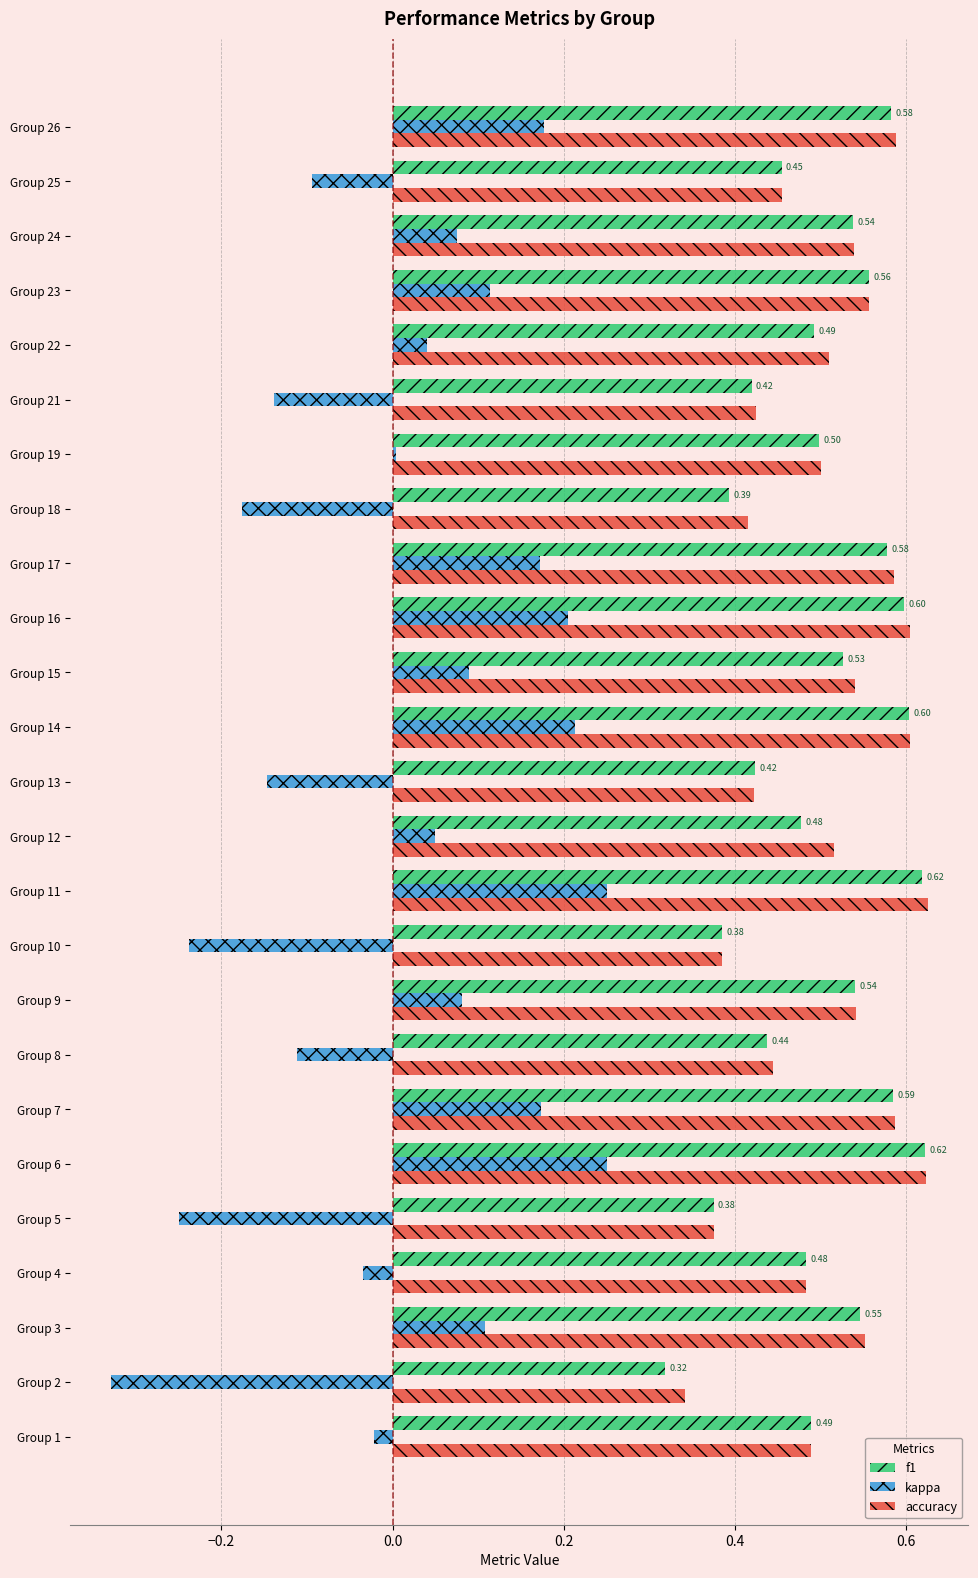

What are all the series names shown in the legend?

f1, kappa, accuracy